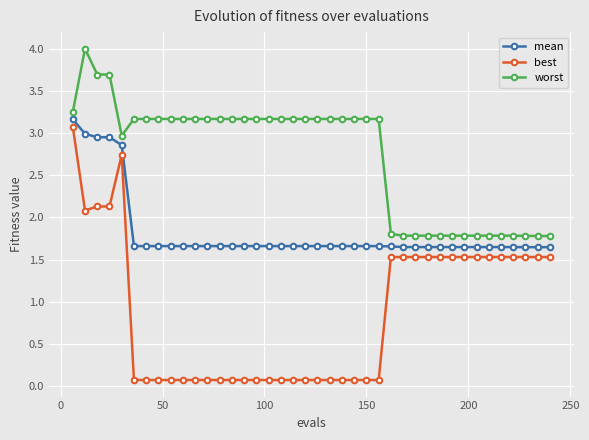

True or false: mean and worst cross at least once.

False